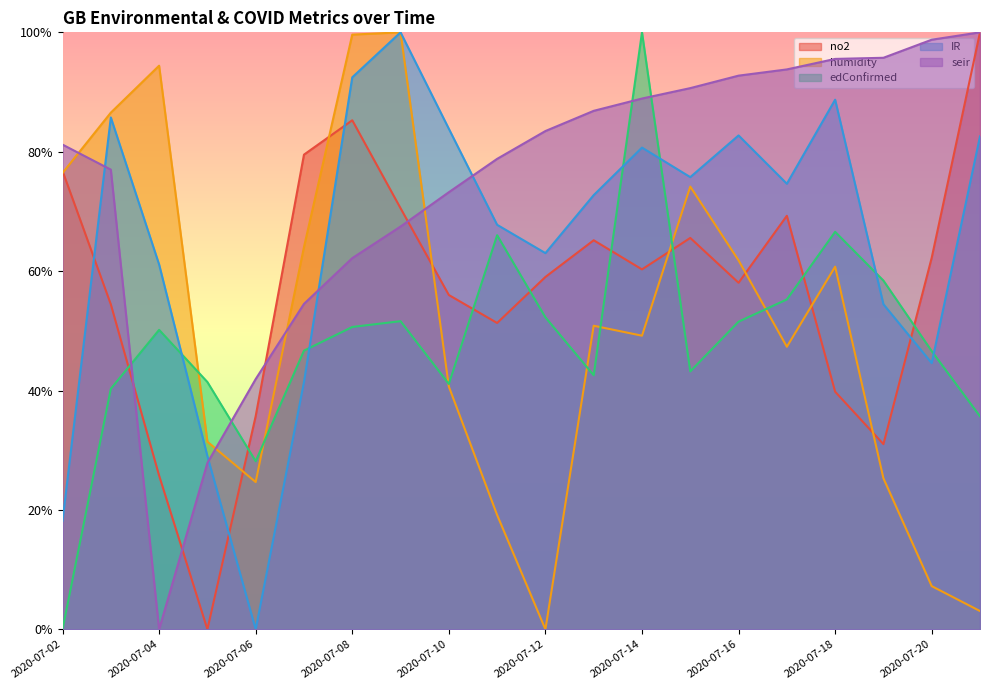

At how many categories does at least one series exceed 47?

18